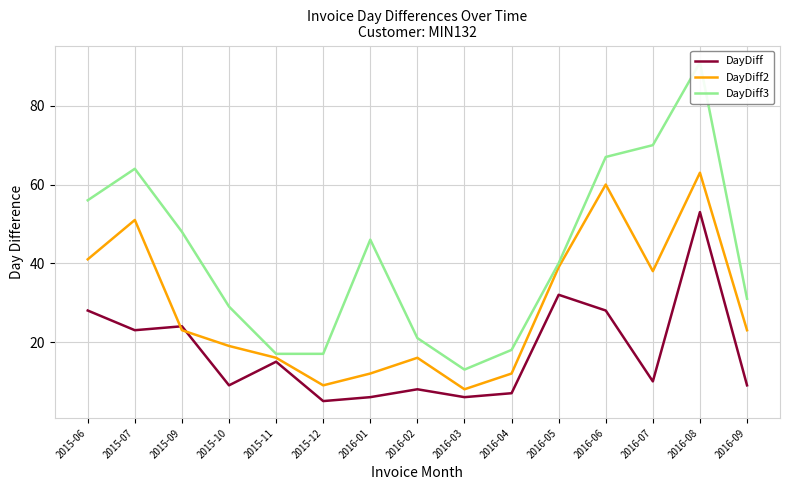

What is the label of the 15th point from the left?

2016-09